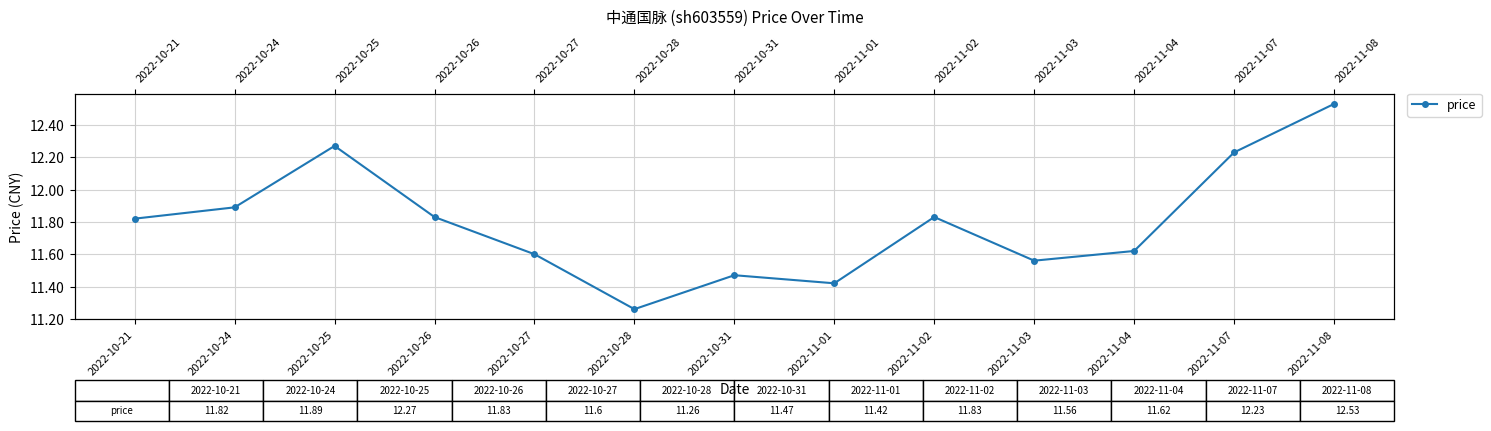

Reading left to right, transcribe all the data shown in this chart.

11.8	11.9	12.3	11.8	11.6	11.3	11.5	11.4	11.8	11.6	11.6	12.2	12.5